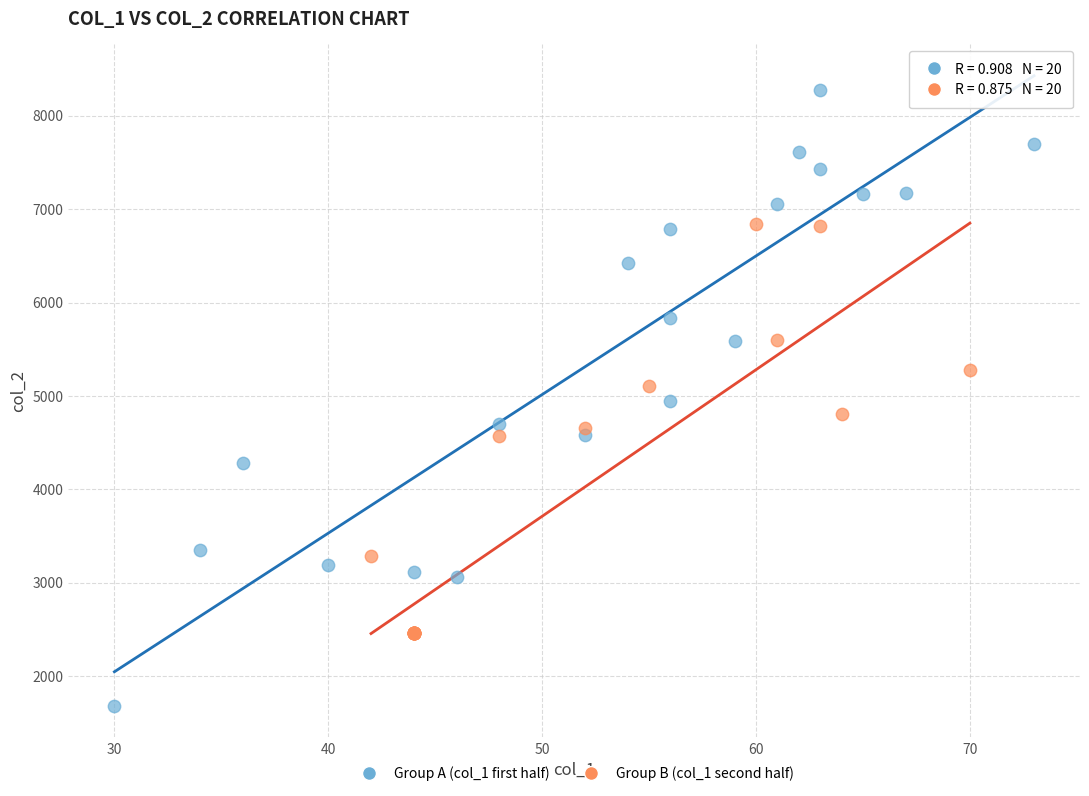

Which series contains the lowest Y value?

Group A (col_1 first half)